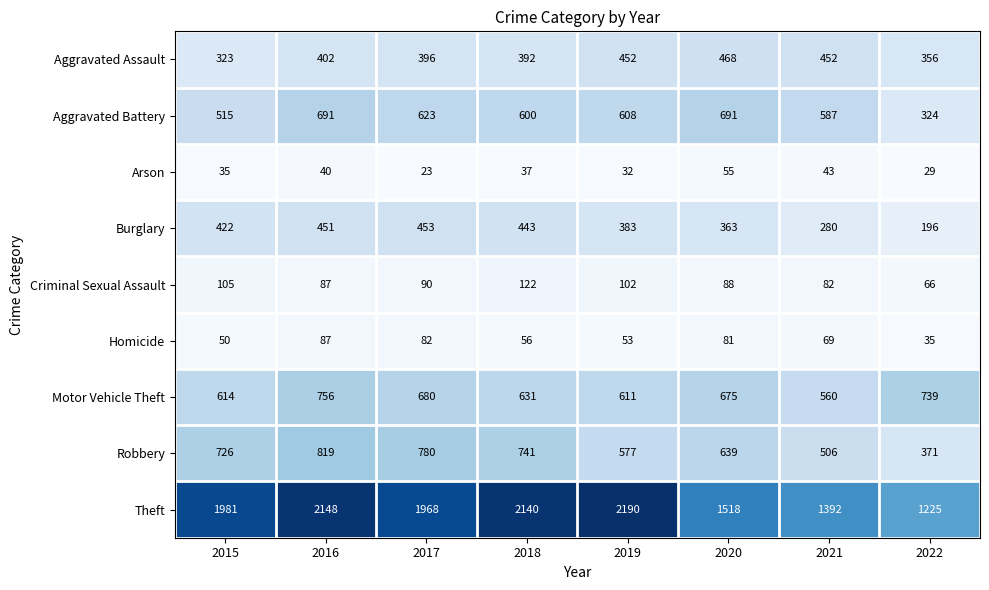

The value of Burglary at 2017 is 453. True or false?

True